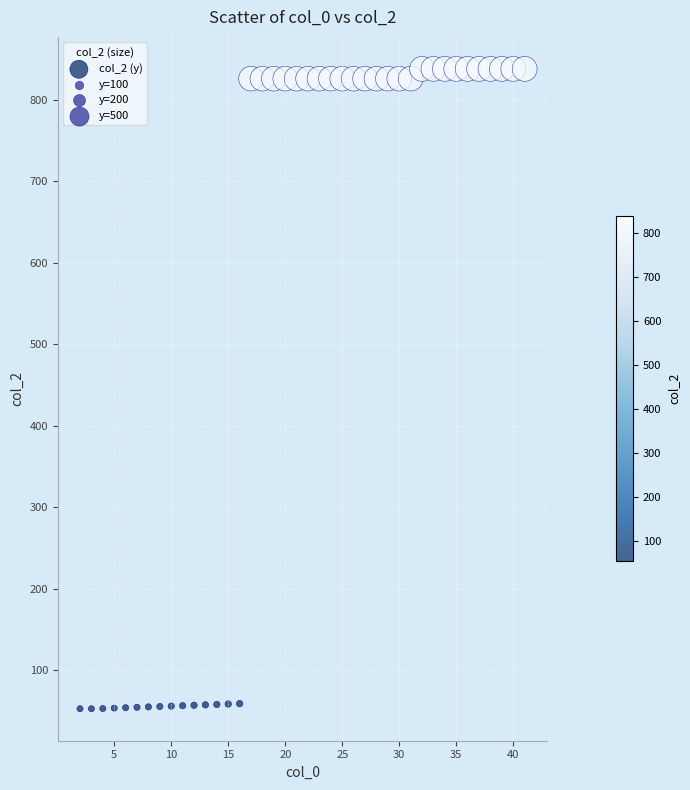

What is the range of X values (max minus min)?

39.0